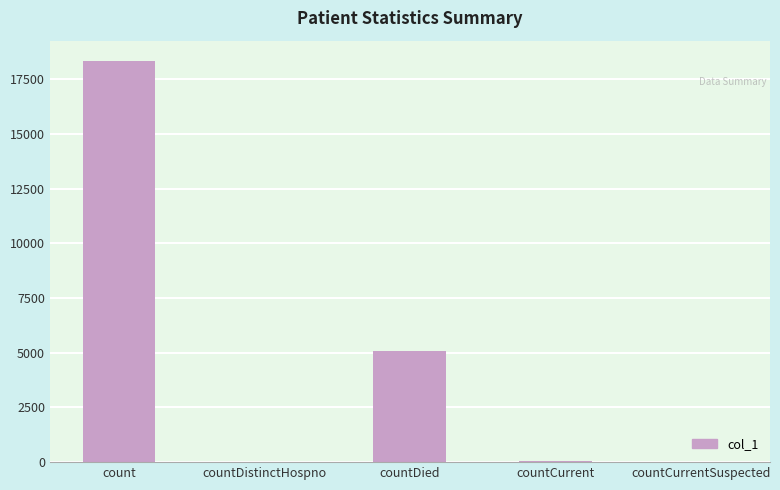

Count the number of data series in this chart.

1